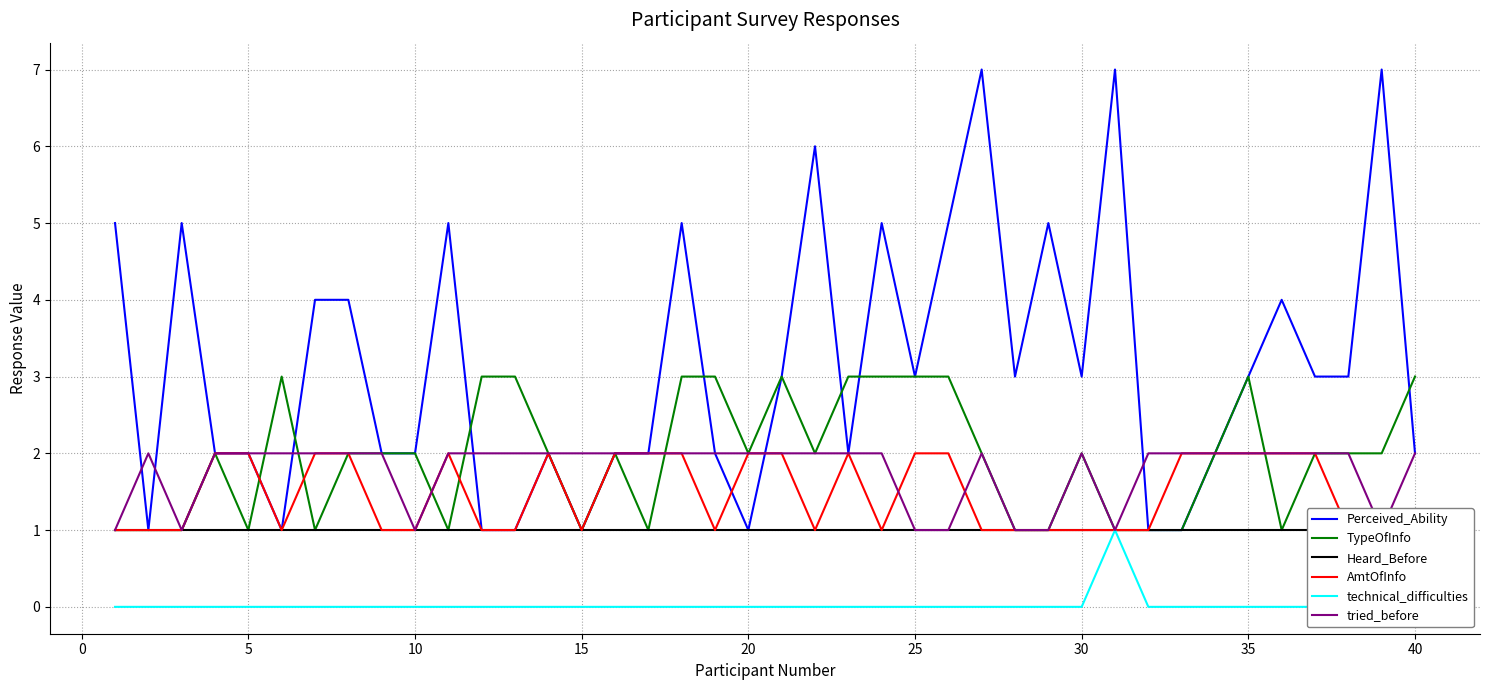

What is the maximum value for TypeOfInfo?

3